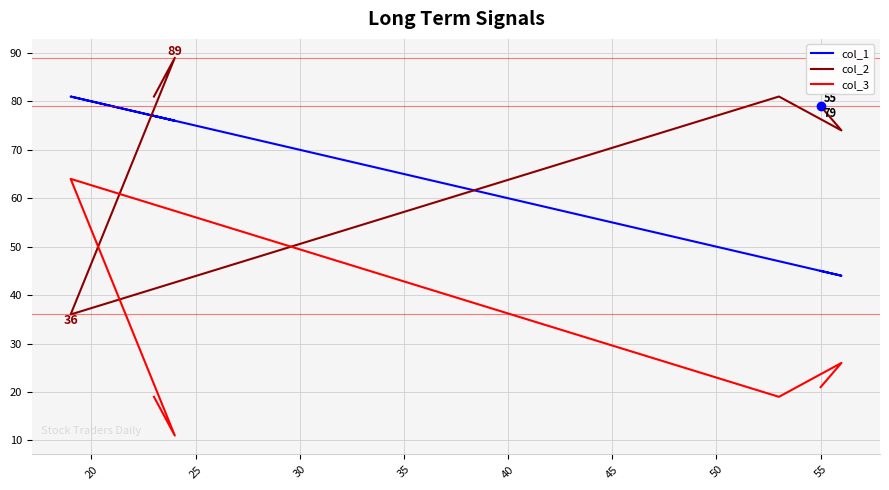

What is the maximum value shown in the chart?

89